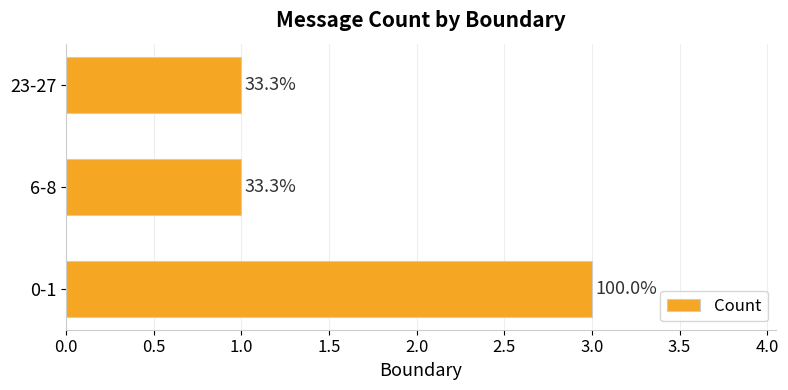

Does the chart contain stacked bars?

No